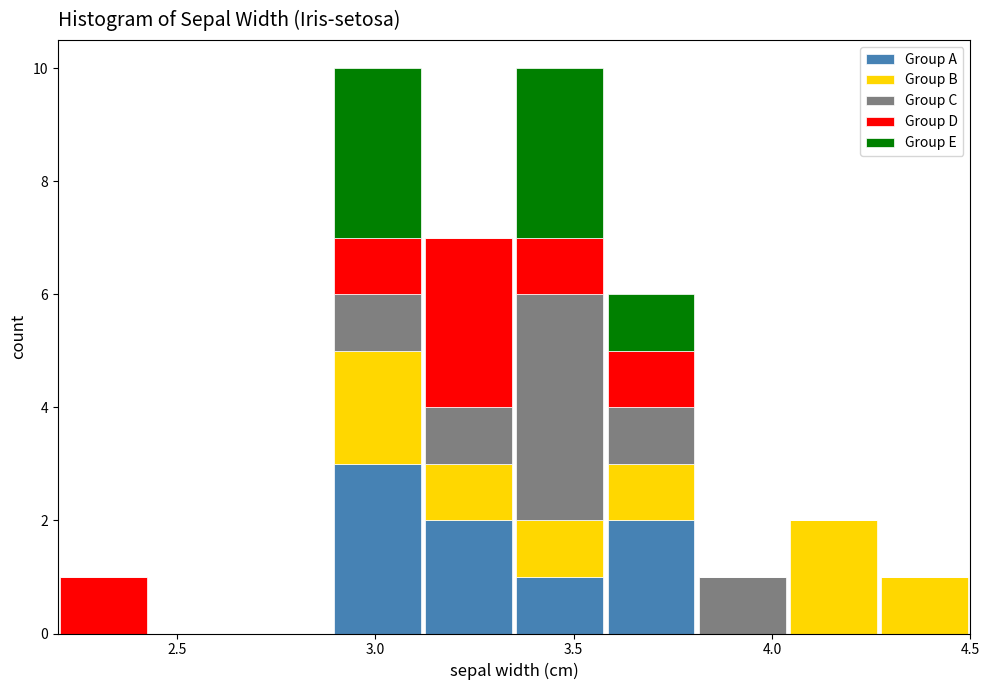

What is the total height of the stacked bar covering 3.81 to 4.04 on the x-axis? Neither the bar edges nor the heights are printed on the chart, so give them approximately, as read against the axes.

1